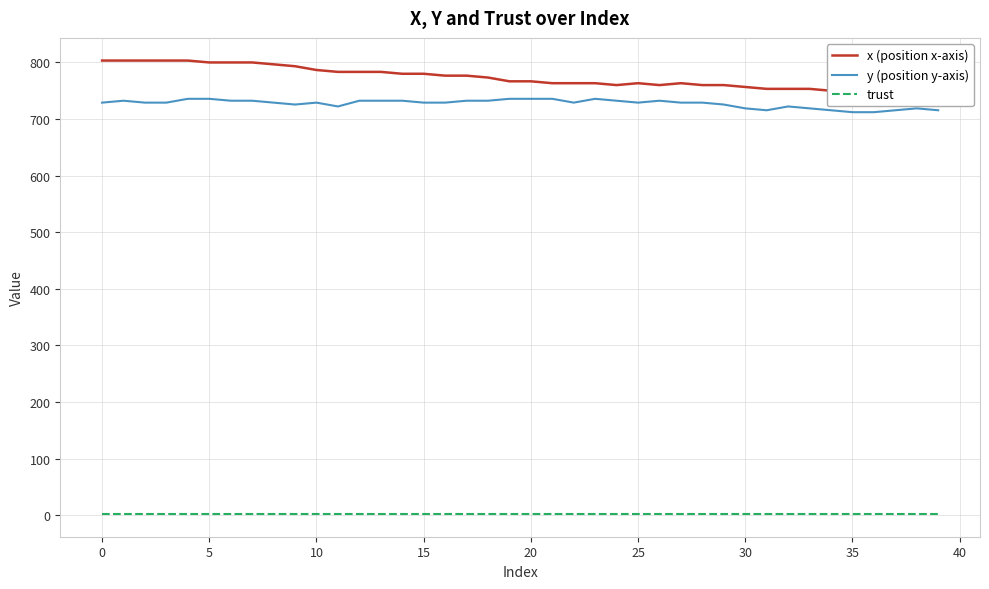

The value of y (position y-axis) at 39 is 715.5. True or false?

True